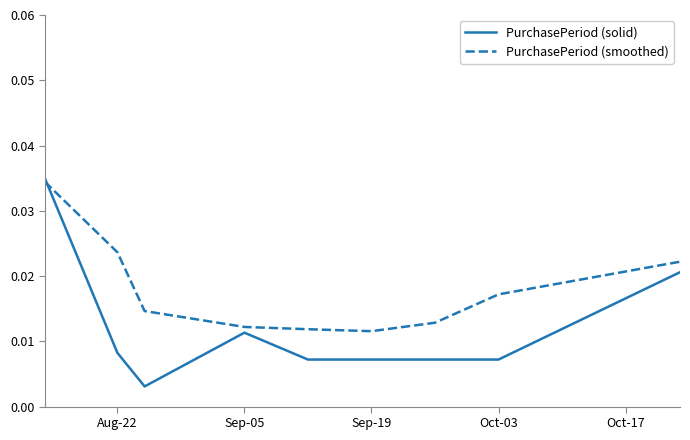

Rank the series by their average value, from lowest to highest.

PurchasePeriod (solid), PurchasePeriod (smoothed)